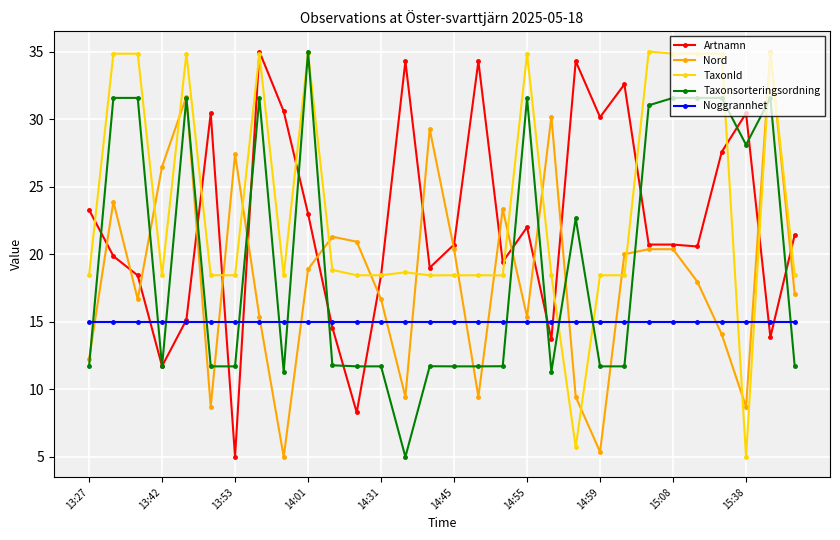

What is the sum of all Noggrannhet values?

450.0